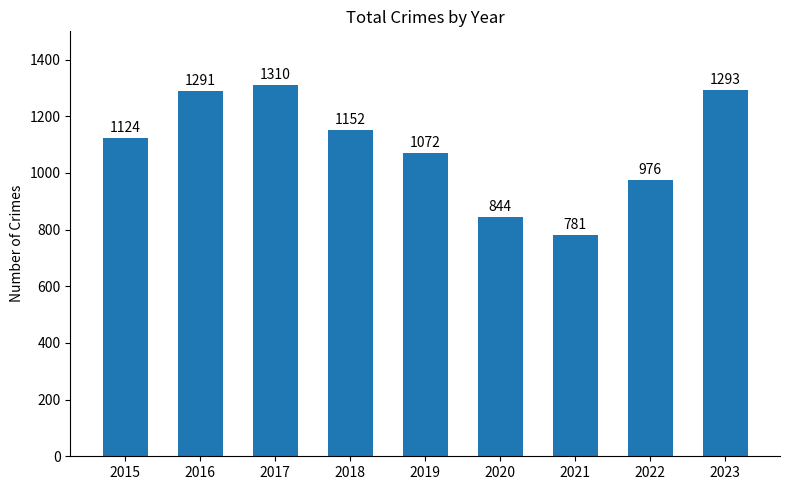

List the labels in order of value, smallest first.

2021, 2020, 2022, 2019, 2015, 2018, 2016, 2023, 2017